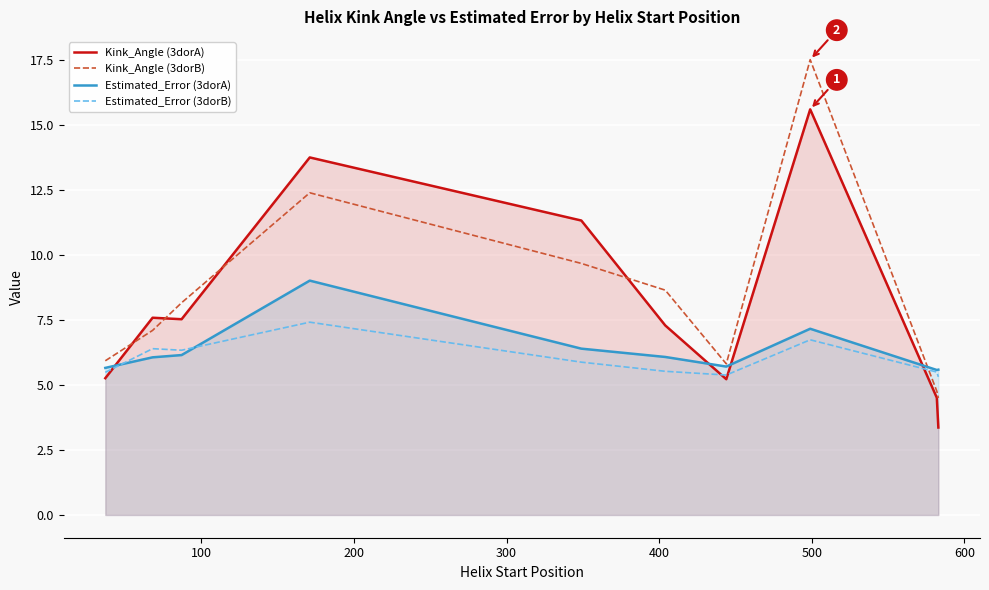

Rank the series by their maximum value, from lowest to highest.

Estimated_Error (3dorB), Estimated_Error (3dorA), Kink_Angle (3dorA), Kink_Angle (3dorB)